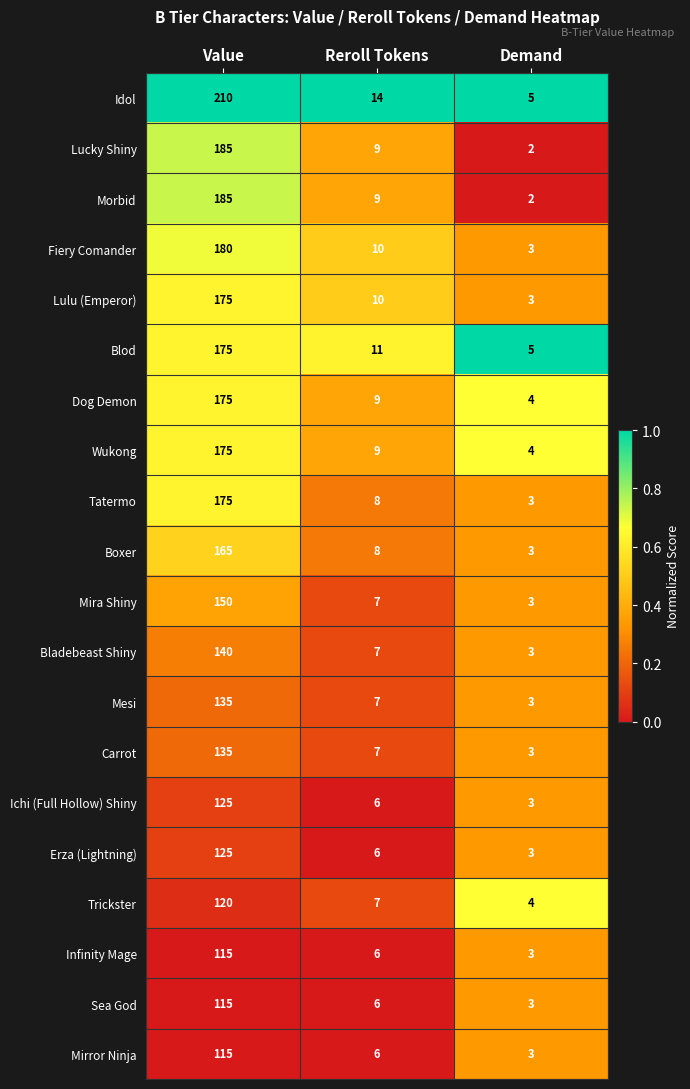

At which category is the sum across all series the highest?

Value